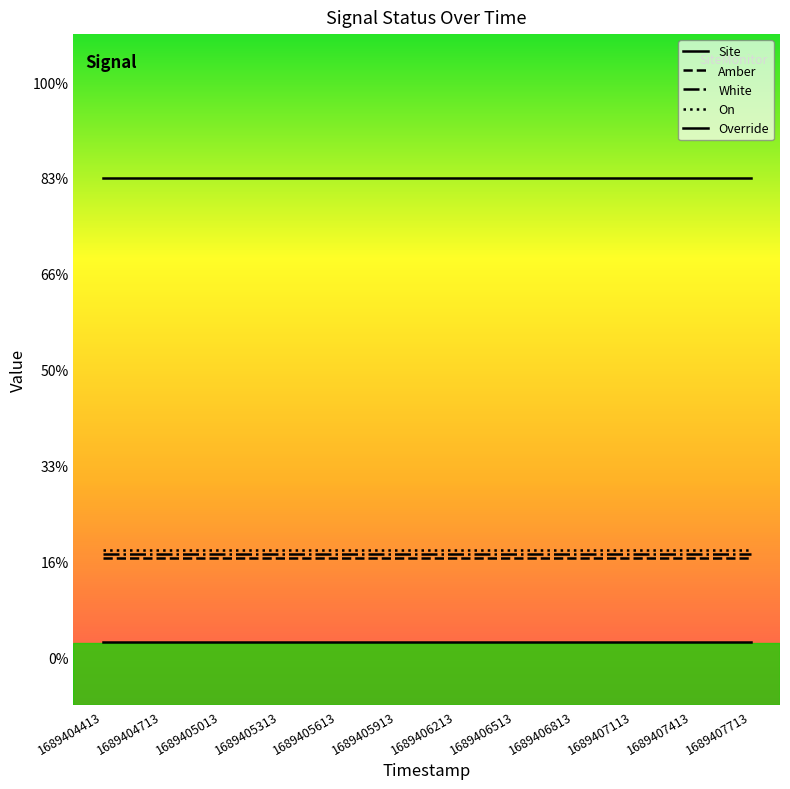

The value of White at 1689406513 is 1.1. True or false?

True